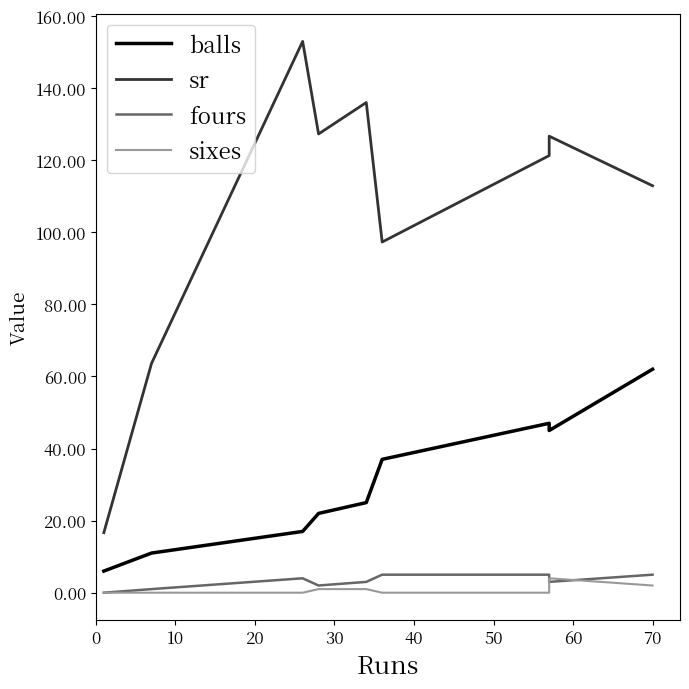

Is the value of fours at 0 greater than the value of sixes at 80?

No